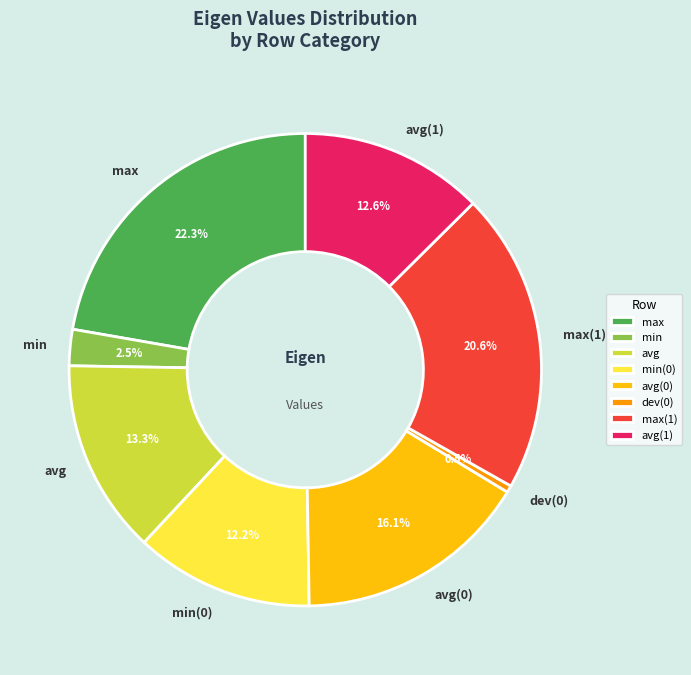

What percentage is the max slice, to the nearest percent?

22%